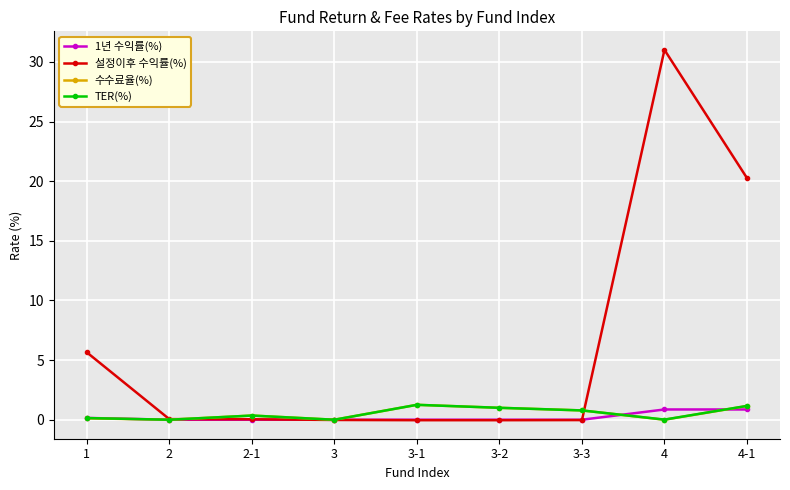

What is the greatest value displayed?

31.0